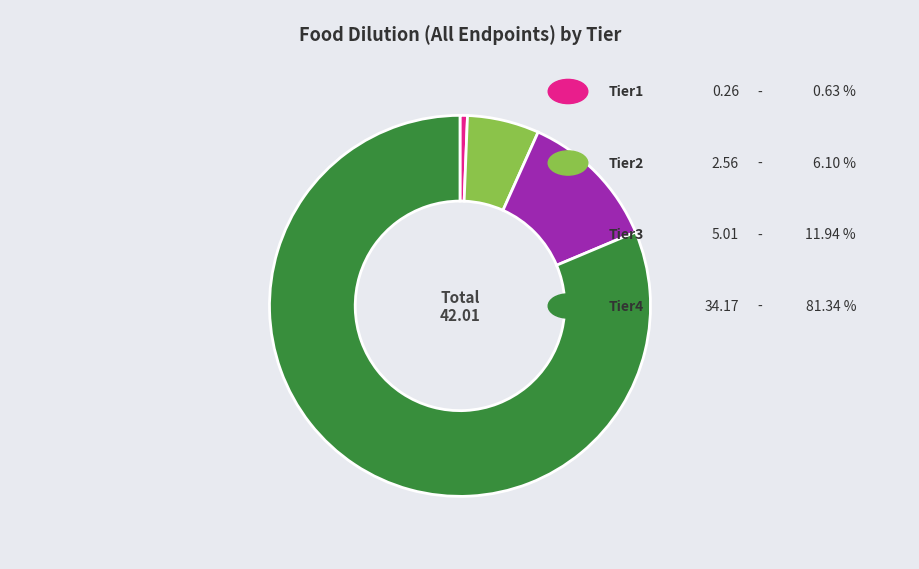

Count the number of slices in the pie.

4